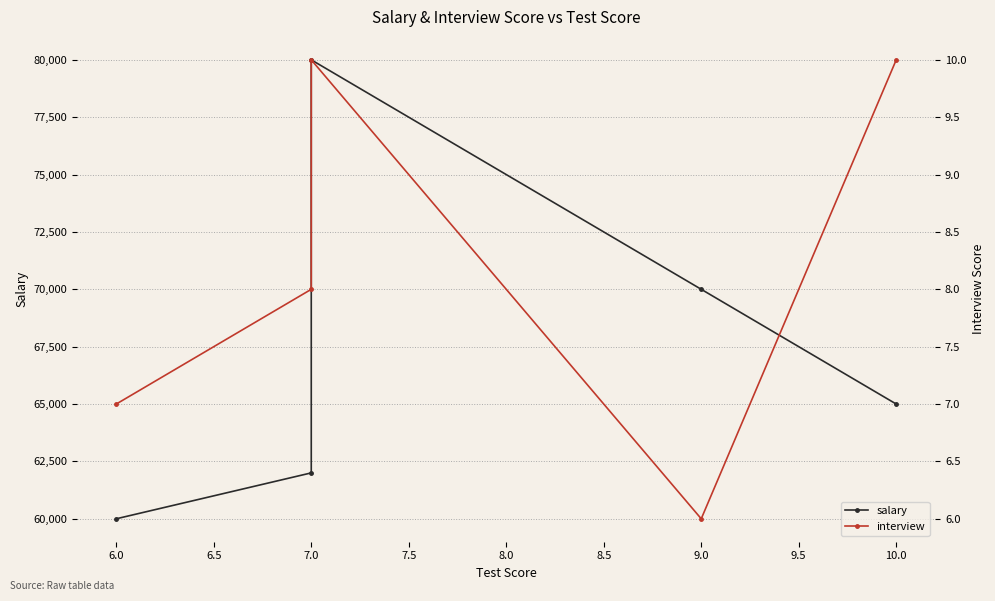

What is the maximum value shown in the chart?

80000